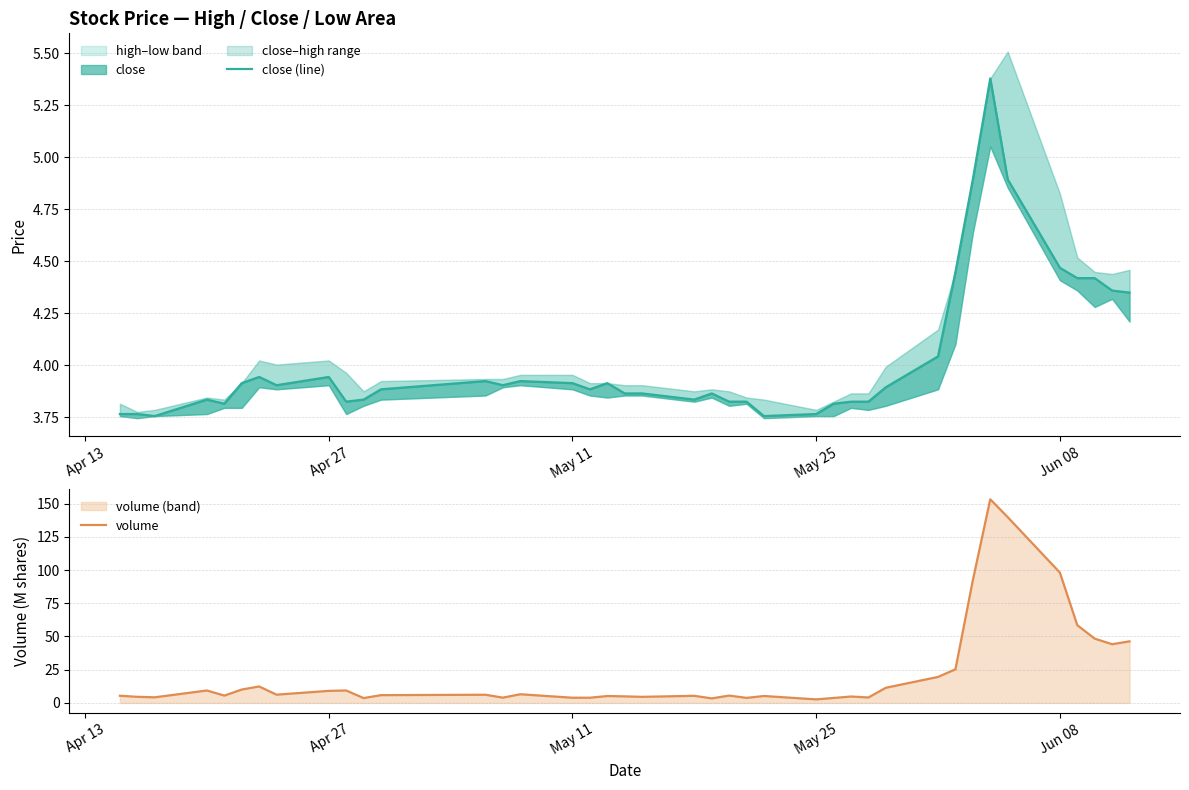

Does the chart have visible grid lines?

Yes